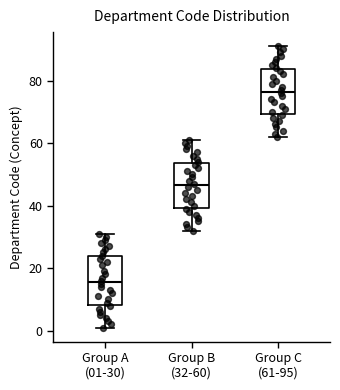

Reading left to right, transcribe this box plot: for each box, give where its median line is, the range the box spans, and where its two whiskers end, as read against the y-axis. The values are not printed on the chart, so give them approximately, as read against the axis.

Group A (01-30): median 16, box 8 to 24, whiskers 2 to 32
Group B (32-60): median 46, box 40 to 54, whiskers 32 to 62
Group C (61-95): median 76, box 70 to 84, whiskers 62 to 92